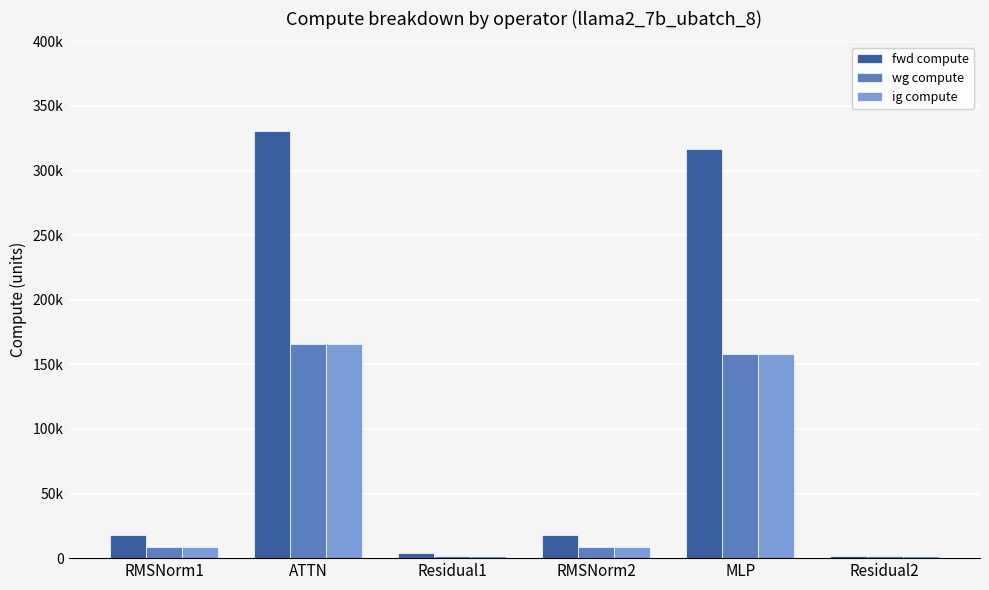

Does the chart contain stacked bars?

No